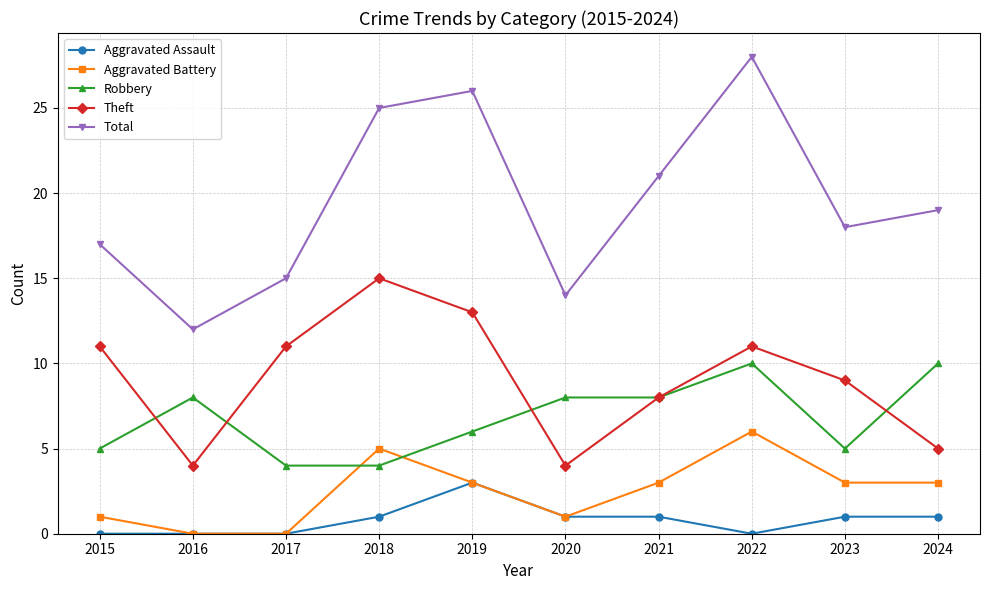

Is the value of Theft at 2016 greater than the value of Total at 2022?

No